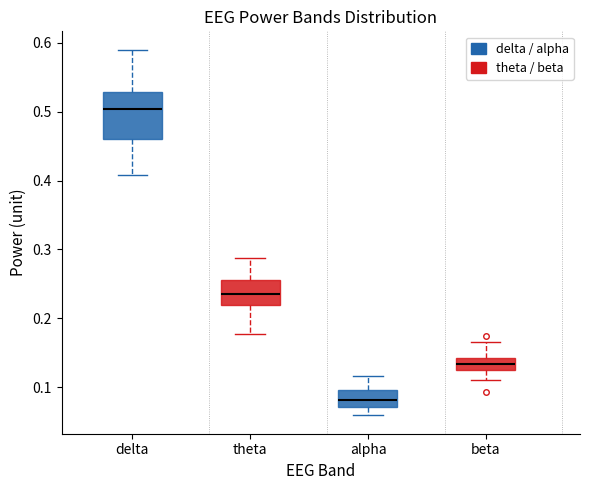

Where is the upper edge of the box for beta on the y-axis? The values are not printed on the chart, so give them approximately, as read against the axis.

0.14